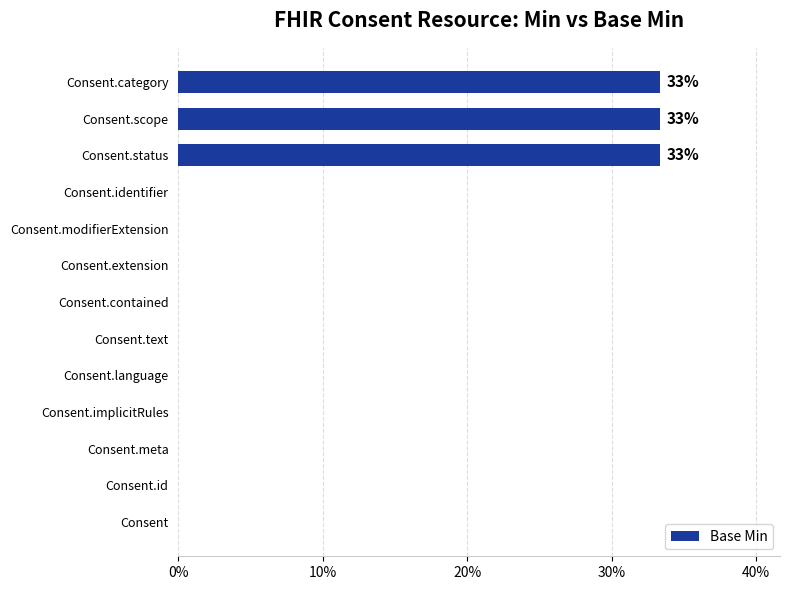

What is the sum of all values?

100.0